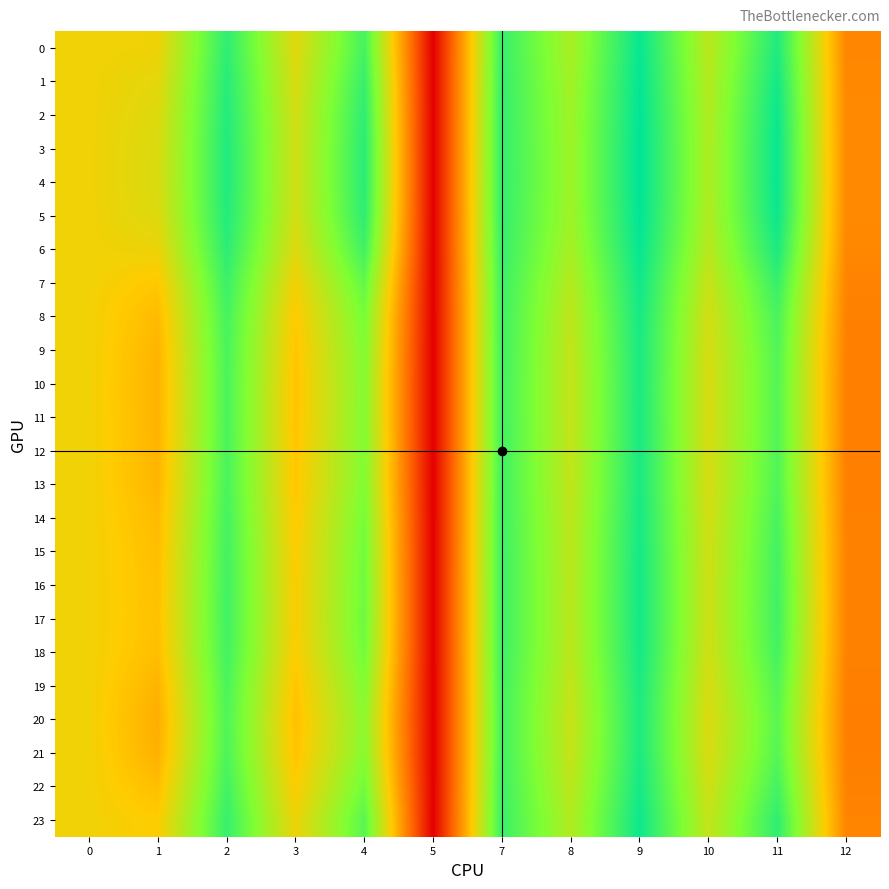

Reading left to right, what are all the values shown in this chart?

0: 0=1.0	1=1.0	2=1.0	3=1.0	4=1.0	5=1.0	7=1.0	8=1.0	9=1.0	10=1.0	11=1.0	12=1.0
1: 0=1.0	1=1.0	2=1.0	3=1.0	4=1.0	5=1.0	7=1.0	8=1.0	9=1.0	10=1.0	11=1.0	12=1.0
2: 0=1.0	1=1.0	2=1.0	3=1.0	4=1.0	5=1.0	7=1.0	8=1.0	9=1.0	10=1.0	11=1.0	12=1.0
3: 0=1.0	1=1.0	2=1.0	3=1.0	4=1.0	5=1.0	7=1.0	8=1.0	9=1.0	10=1.0	11=1.0	12=1.0
4: 0=1.0	1=1.0	2=1.0	3=1.0	4=1.0	5=1.0	7=1.0	8=1.0	9=1.0	10=1.0	11=1.0	12=1.0
5: 0=1.0	1=1.0	2=1.0	3=1.0	4=1.0	5=1.0	7=1.0	8=1.0	9=1.0	10=1.0	11=1.0	12=1.0
6: 0=1.0	1=1.0	2=1.0	3=1.0	4=1.0	5=1.0	7=1.0	8=1.0	9=1.0	10=1.0	11=1.0	12=1.0
7: 0=1.0	1=1.0	2=1.0	3=1.0	4=1.0	5=1.0	7=1.0	8=1.0	9=1.0	10=1.0	11=1.0	12=1.0
8: 0=1.0	1=1.0	2=1.0	3=1.0	4=1.0	5=1.0	7=1.0	8=1.0	9=1.0	10=1.0	11=1.0	12=1.0
9: 0=1.0	1=1.0	2=1.0	3=1.0	4=1.0	5=1.0	7=1.0	8=1.0	9=1.0	10=1.0	11=1.0	12=1.0
10: 0=1.0	1=1.0	2=1.0	3=1.0	4=1.0	5=1.0	7=1.0	8=1.0	9=1.0	10=1.0	11=1.0	12=1.0
11: 0=1.0	1=1.0	2=1.0	3=1.0	4=1.0	5=1.0	7=1.0	8=1.0	9=1.0	10=1.0	11=1.0	12=1.0
12: 0=1.0	1=1.0	2=1.0	3=1.0	4=1.0	5=1.0	7=1.0	8=1.0	9=1.0	10=1.0	11=1.0	12=1.0
13: 0=1.0	1=1.0	2=1.0	3=1.0	4=1.0	5=1.0	7=1.0	8=1.0	9=1.0	10=1.0	11=1.0	12=1.0
14: 0=1.0	1=1.0	2=1.0	3=1.0	4=1.0	5=1.0	7=1.0	8=1.0	9=1.0	10=1.0	11=1.0	12=1.0
15: 0=1.0	1=1.0	2=1.0	3=1.0	4=1.0	5=1.0	7=1.0	8=1.0	9=1.0	10=1.0	11=1.0	12=1.0
16: 0=1.0	1=1.0	2=1.0	3=1.0	4=1.0	5=1.0	7=1.0	8=1.0	9=1.0	10=1.0	11=1.0	12=1.0
17: 0=1.0	1=1.0	2=1.0	3=1.0	4=1.0	5=1.0	7=1.0	8=1.0	9=1.0	10=1.0	11=1.0	12=1.0
18: 0=1.0	1=1.0	2=1.0	3=1.0	4=1.0	5=1.0	7=1.0	8=1.0	9=1.0	10=1.0	11=1.0	12=1.0
19: 0=1.0	1=1.0	2=1.0	3=1.0	4=1.0	5=1.0	7=1.0	8=1.0	9=1.0	10=1.0	11=1.0	12=1.0
20: 0=1.0	1=1.0	2=1.0	3=1.0	4=1.0	5=1.0	7=1.0	8=1.0	9=1.0	10=1.0	11=1.0	12=1.0
21: 0=1.0	1=1.0	2=1.0	3=1.0	4=1.0	5=1.0	7=1.0	8=1.0	9=1.0	10=1.0	11=1.0	12=1.0
22: 0=1.0	1=1.0	2=1.0	3=1.0	4=1.0	5=1.0	7=1.0	8=1.0	9=1.0	10=1.0	11=1.0	12=1.0
23: 0=1.0	1=1.0	2=1.0	3=1.0	4=1.0	5=1.0	7=1.0	8=1.0	9=1.0	10=1.0	11=1.0	12=1.0